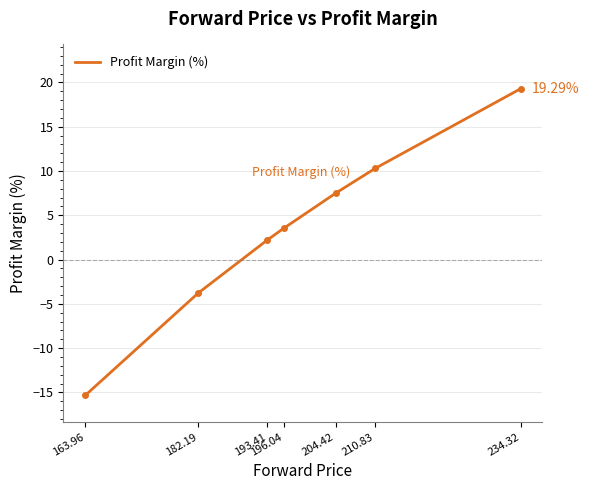

Rank the categories by value from highest to lowest.

234.32, 210.83, 204.42, 196.04, 193.41, 182.19, 163.96